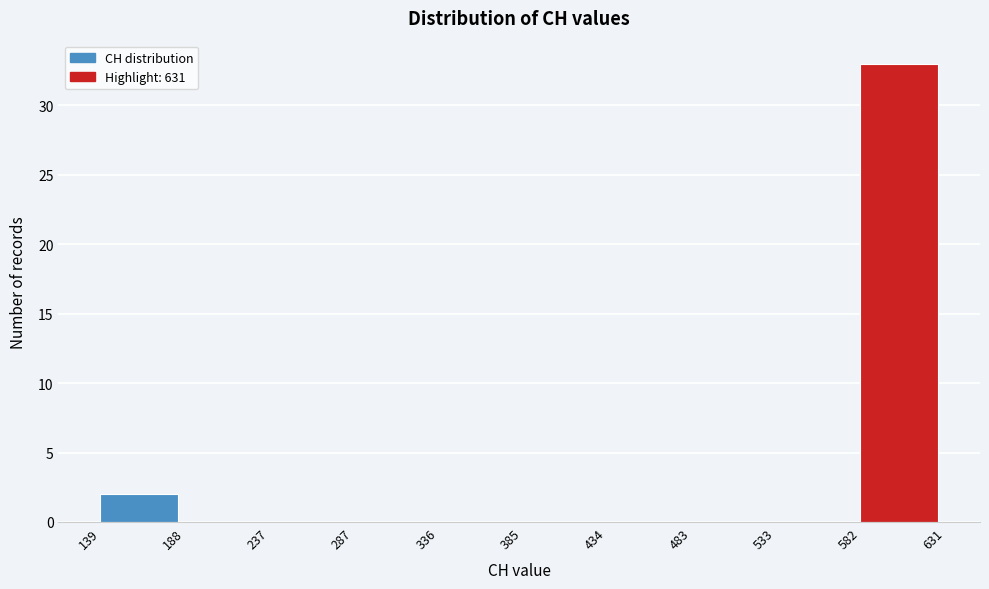

Over which range of the x-axis is the bar tallest?

582 to 631